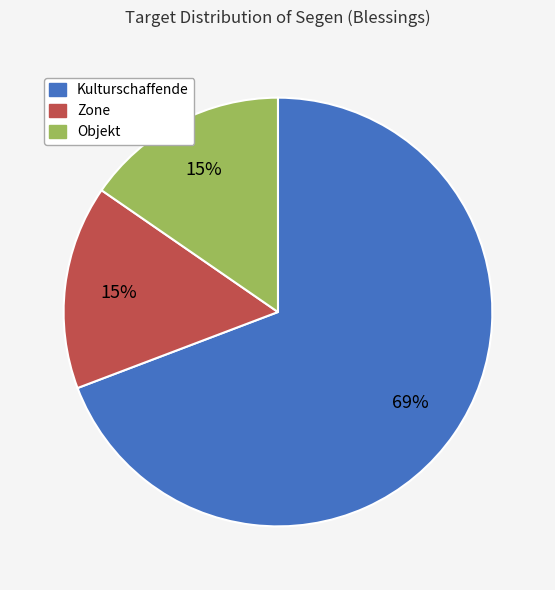

Count the number of slices in the pie.

3